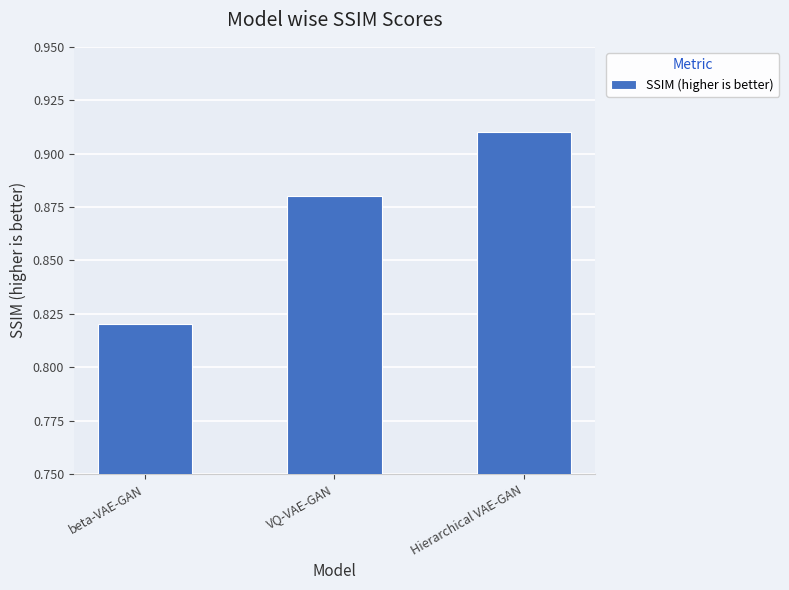

At which category does the chart reach its minimum across all series?

beta-VAE-GAN